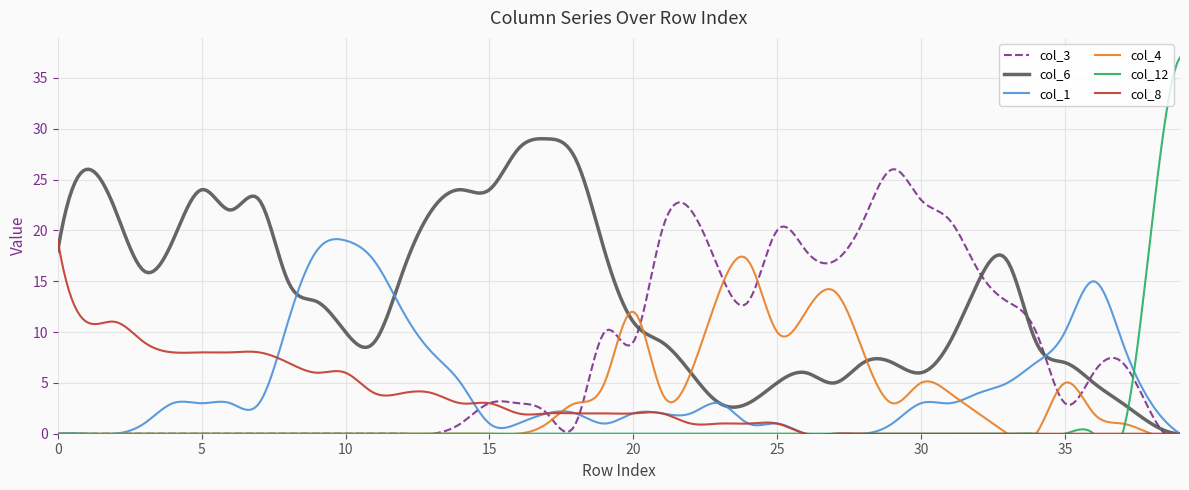

Reading left to right, extract all data points from this chart.

col_3: 0	0	0	0	0	0	0	0	0	0	0	0	0	0	1	3	3	2	1	10	9	20	22	16	13	20	18	17	21	26	23	21	16	13	10	3	6	7	2	0
col_6: 18	26	22	16	19	24	22	23	15	13	10	9	16	22	24	24	28	29	27	18	11	9	6	3	3	5	6	5	7	7	6	9	15	17	9	7	5	3	1	0
col_1: 0	0	0	1	3	3	3	3	11	18	19	17	12	8	5	1	1	2	2	1	2	2	2	3	1	1	0	0	0	1	3	3	4	5	7	10	15	9	3	0
col_4: 0	0	0	0	0	0	0	0	0	0	0	0	0	0	0	0	0	1	3	5	12	4	6	14	17	10	12	14	8	3	5	4	2	0	0	5	2	1	0	0
col_12: 0	0	0	0	0	0	0	0	0	0	0	0	0	0	0	0	0	0	0	0	0	0	0	0	0	0	0	0	0	0	0	0	0	0	0	0	0	0	20	37
col_8: 19	11	11	9	8	8	8	8	7	6	6	4	4	4	3	3	2	2	2	2	2	2	1	1	1	1	0	0	0	0	0	0	0	0	0	0	0	0	0	0